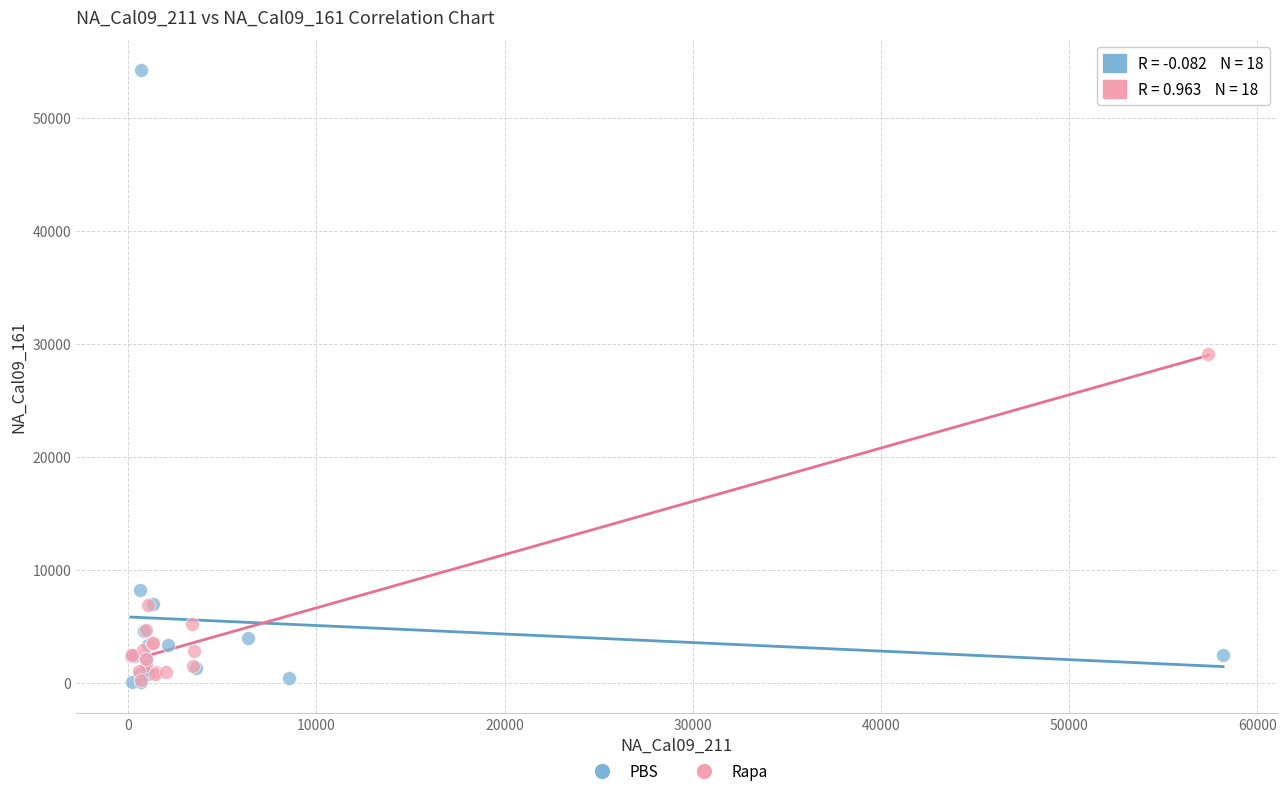

Which series has the widest spread of Y values?

PBS